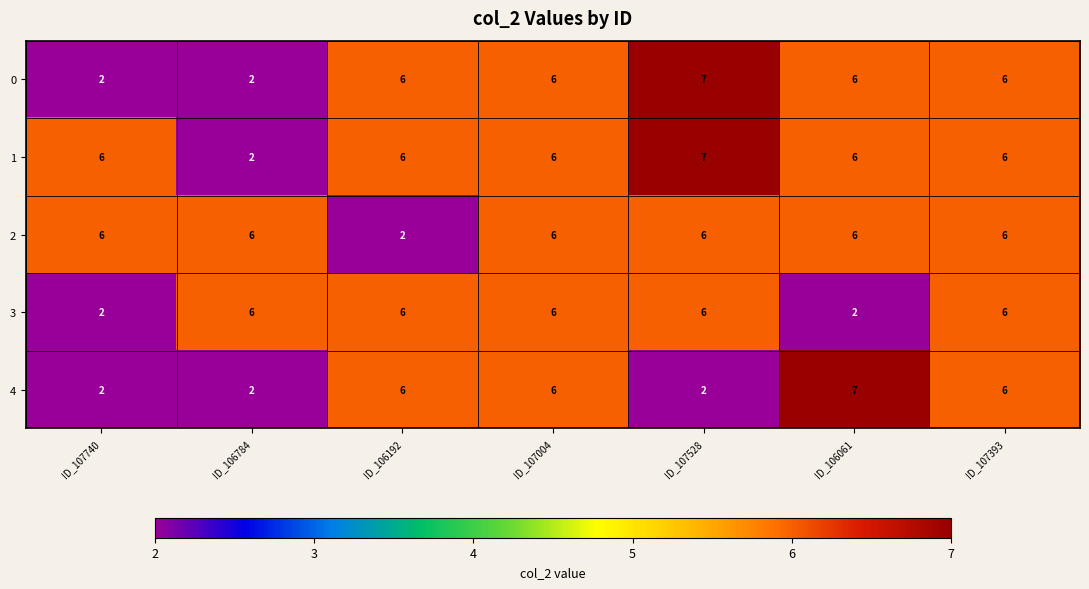

How many categories are shown in the chart?

7